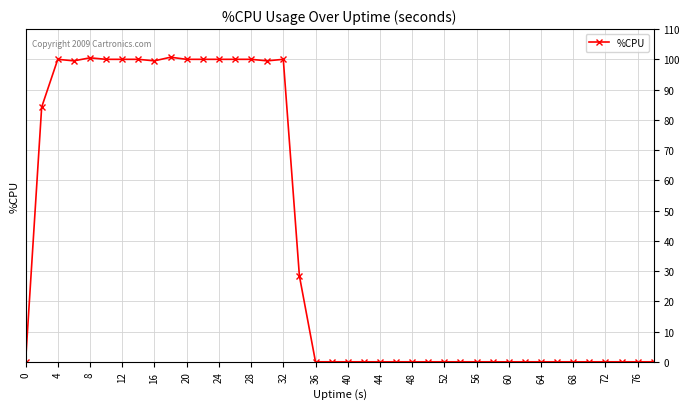

What is the maximum value shown in the chart?

100.7